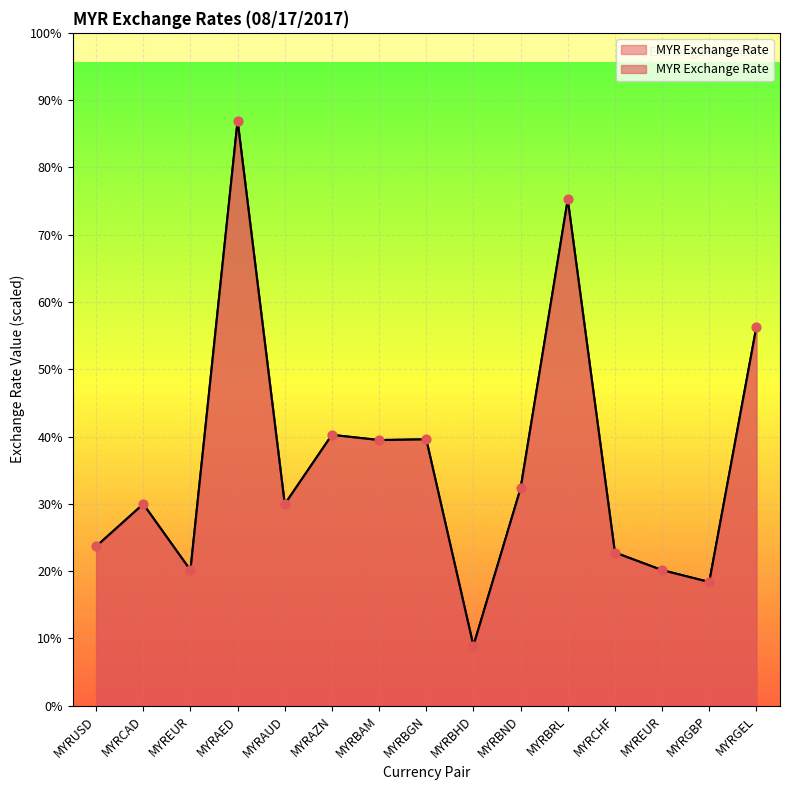

What is the change in value from MYRAED to MYRAZN?

-0.5